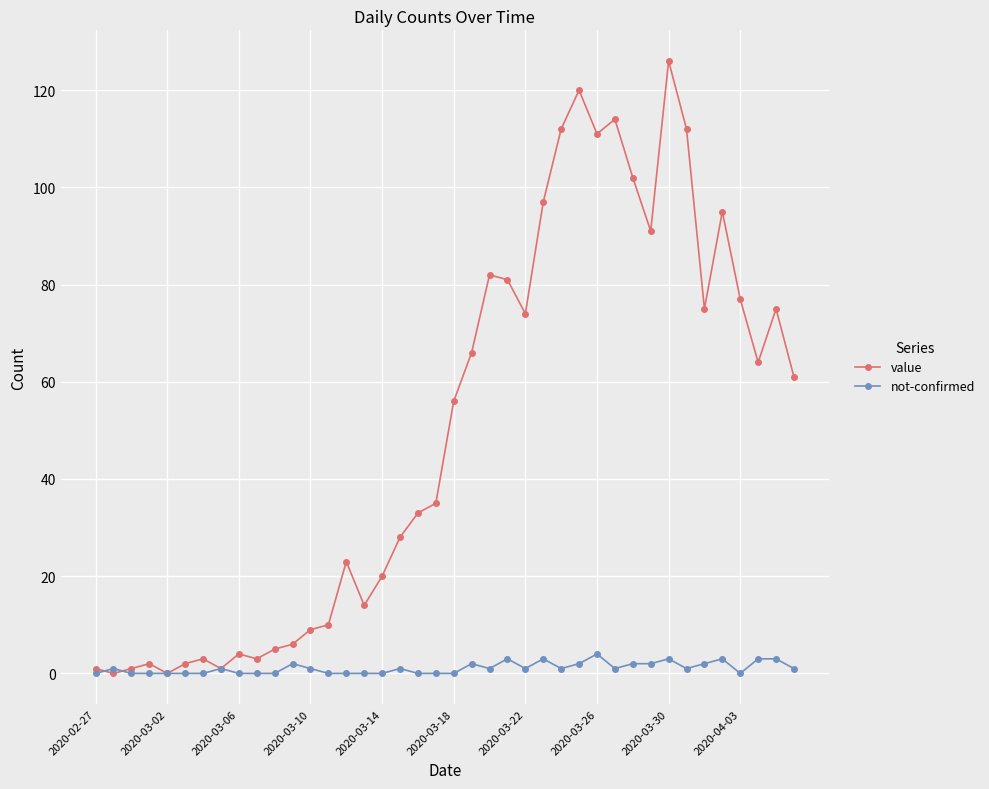

Which series has the largest total across all categories?

value